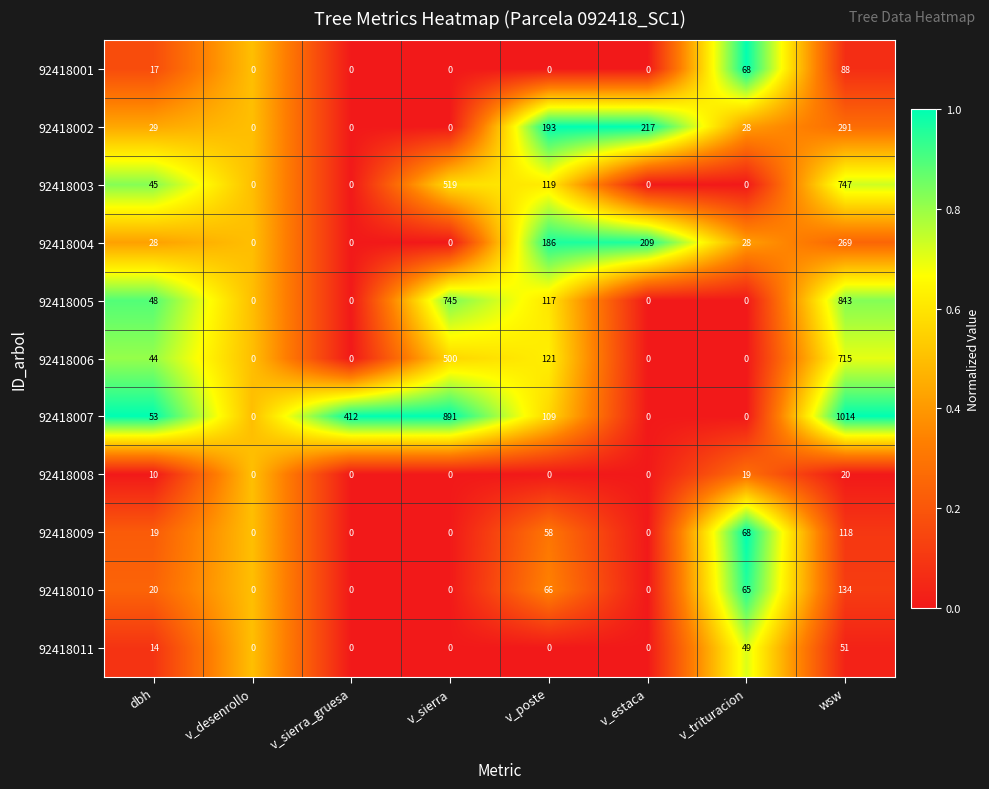

Rank the series by their maximum value, from lowest to highest.

92418008, 92418011, 92418001, 92418009, 92418010, 92418004, 92418002, 92418006, 92418003, 92418005, 92418007